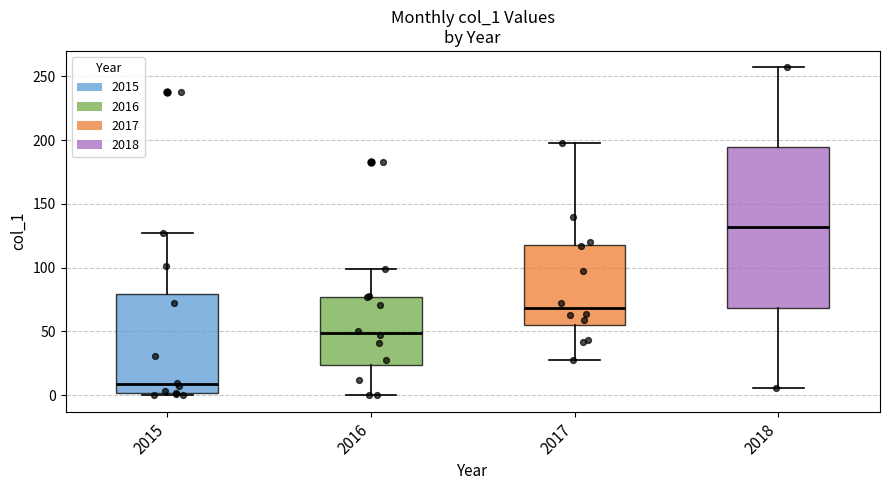

Reading left to right, transcribe this box plot: for each box, give where its median line is, the range the box spans, and where its two whiskers end, as read against the y-axis. The values are not printed on the chart, so give them approximately, as read against the axis.

2015: median 10, box 0 to 80, whiskers 0 (just below the box's lower edge) to 125
2016: median 50, box 25 to 75, whiskers 0 to 100
2017: median 70, box 55 to 120, whiskers 30 to 200
2018: median 130, box 70 to 195, whiskers 5 to 255